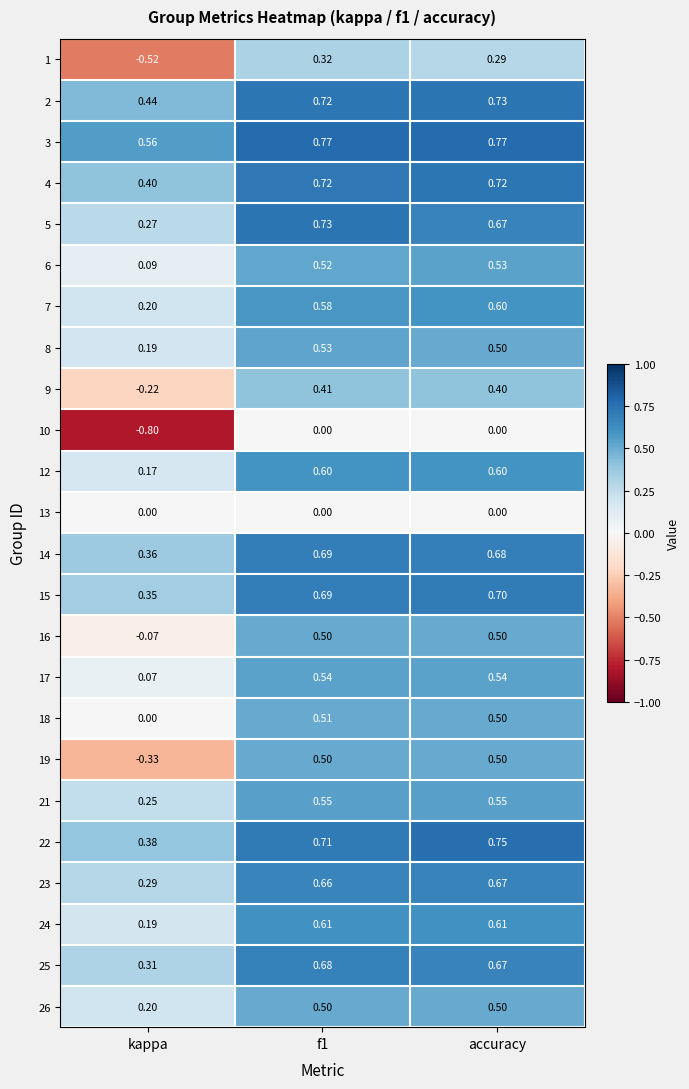

Which series changed the most between kappa and f1?

1